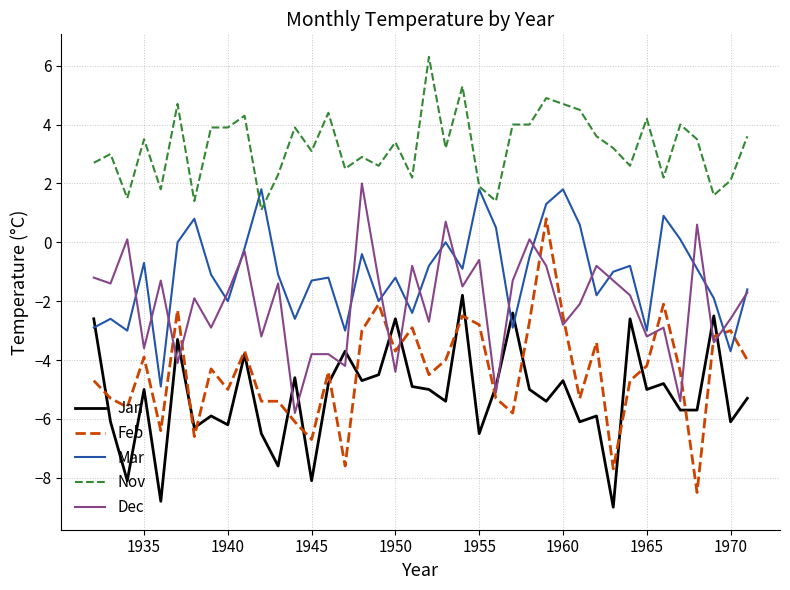

Which series has the widest spread of values?

Feb